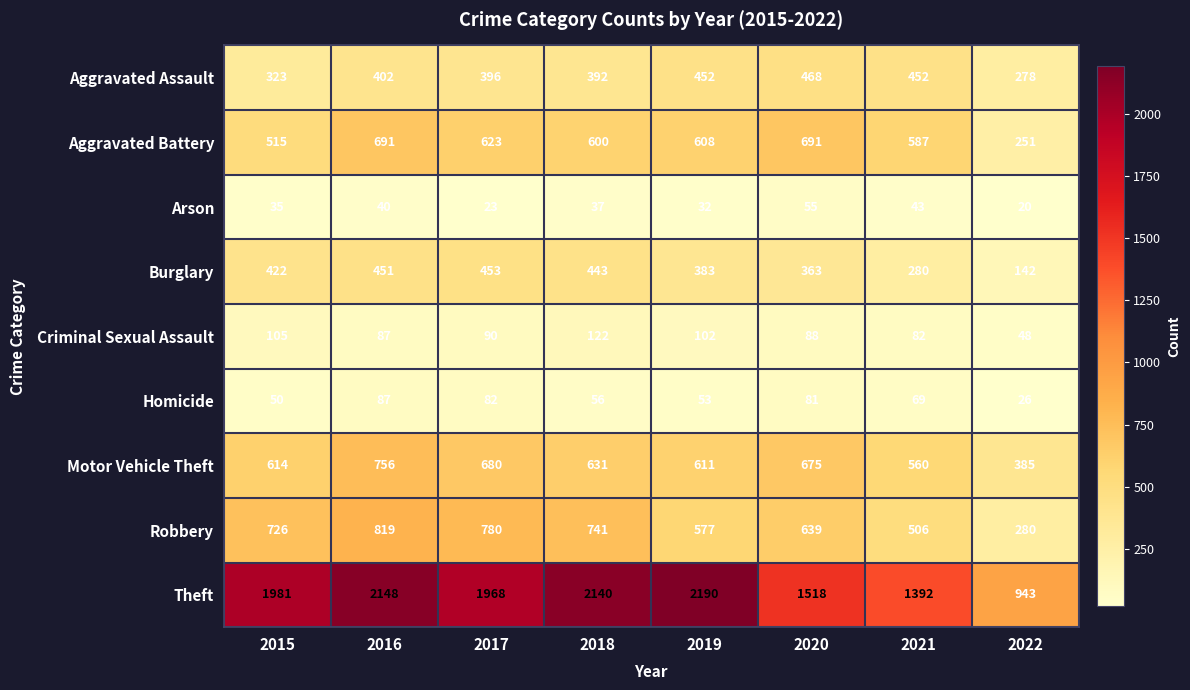

At which label does Motor Vehicle Theft first exceed 631?

2016